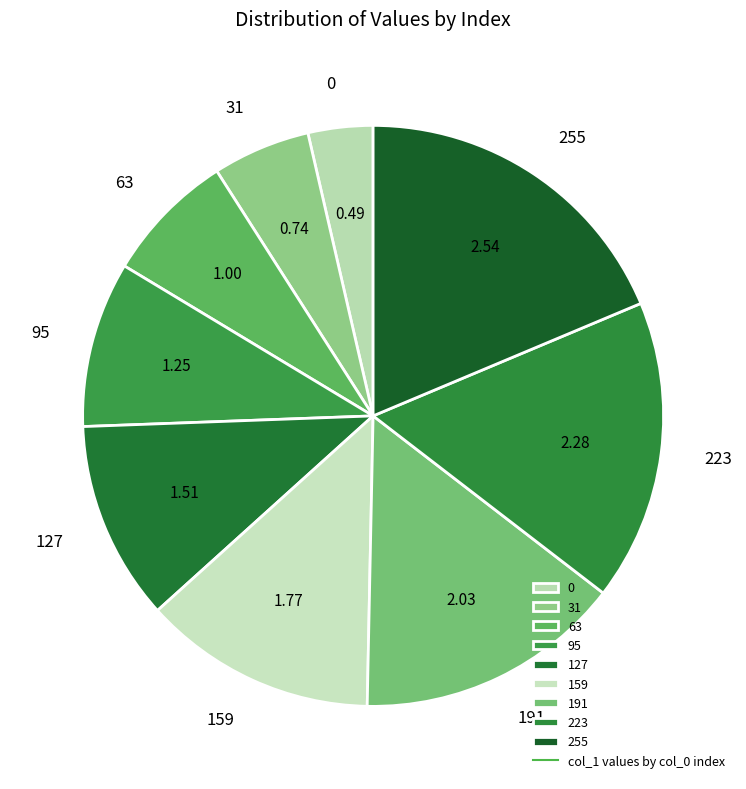

Is there a majority slice in this chart?

No